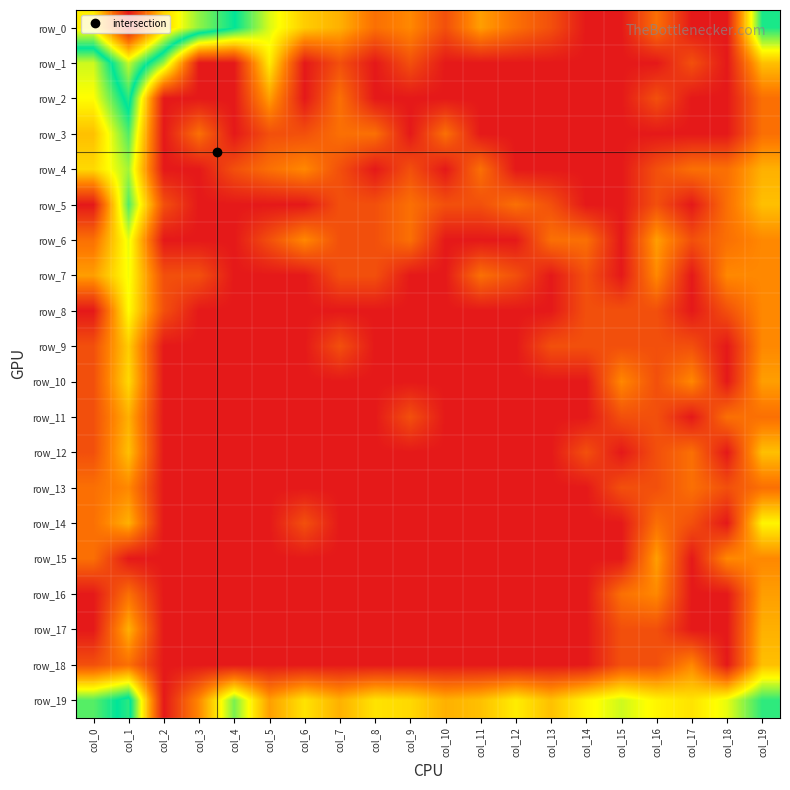

Which label corresponds to the smallest value in the chart?

col_14